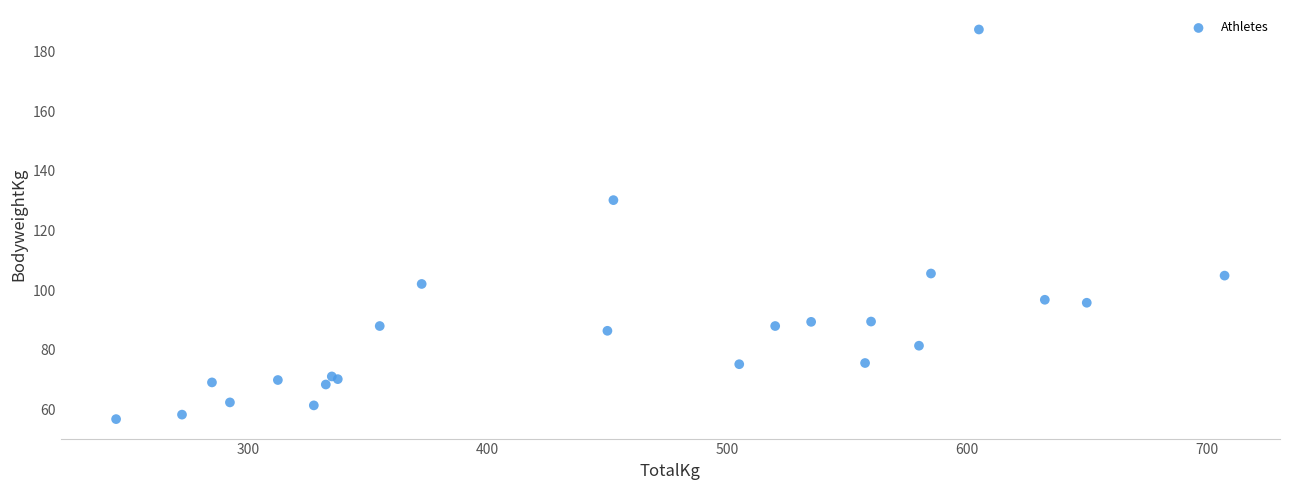

What Y value in the scatter plot is closest to 122?

130.2